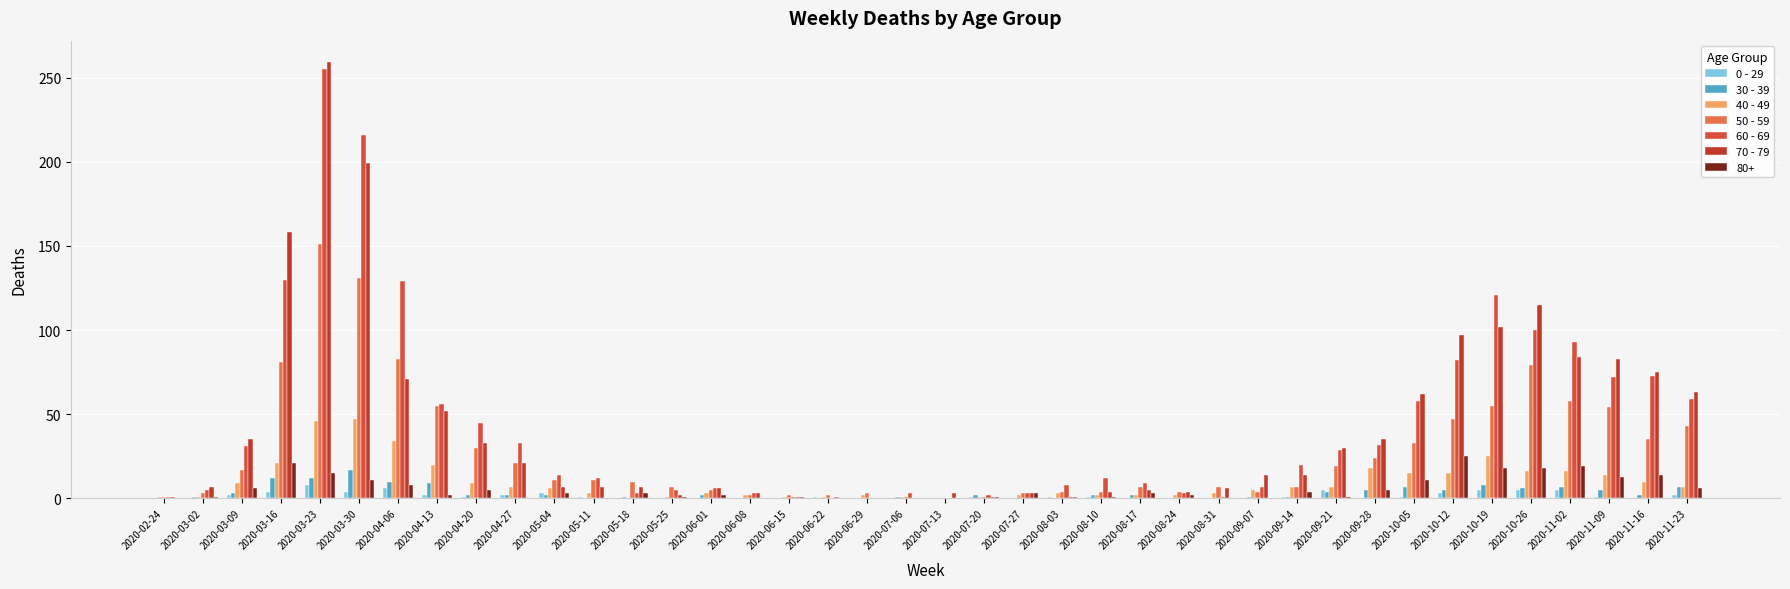

What is the spread (max minus min) of values at 2020-10-19?

116